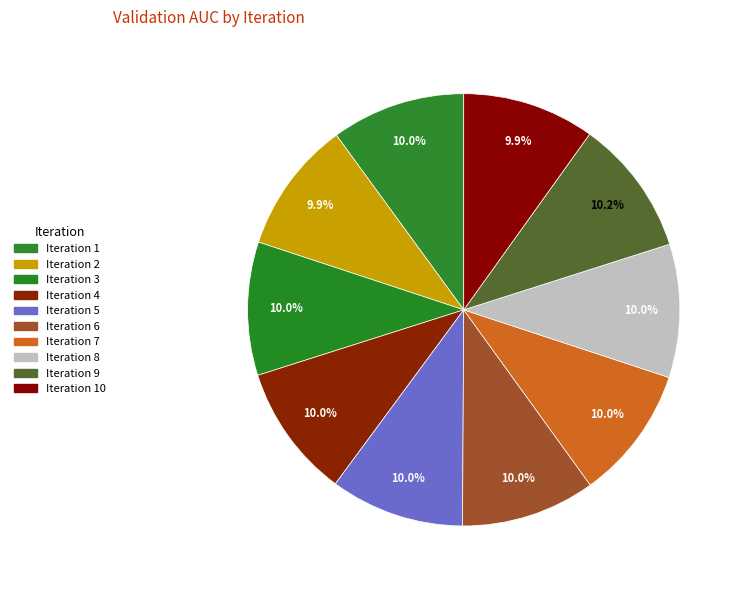

To the nearest percent, what is the average slice percentage?

10%